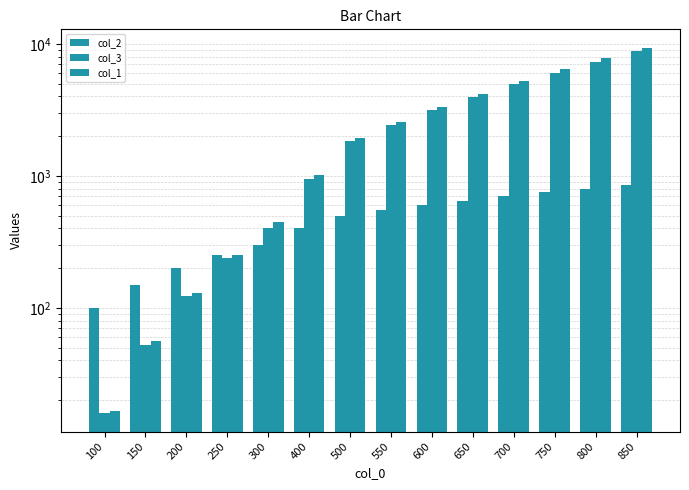

At how many categories does at least one series exceed 224?

11